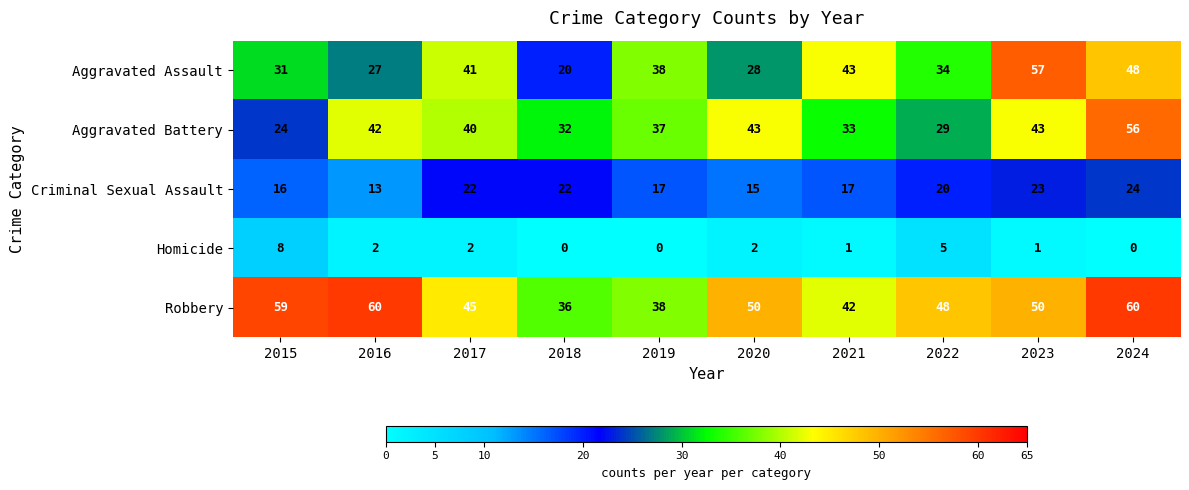

At which label is Homicide closest to 4?

2022